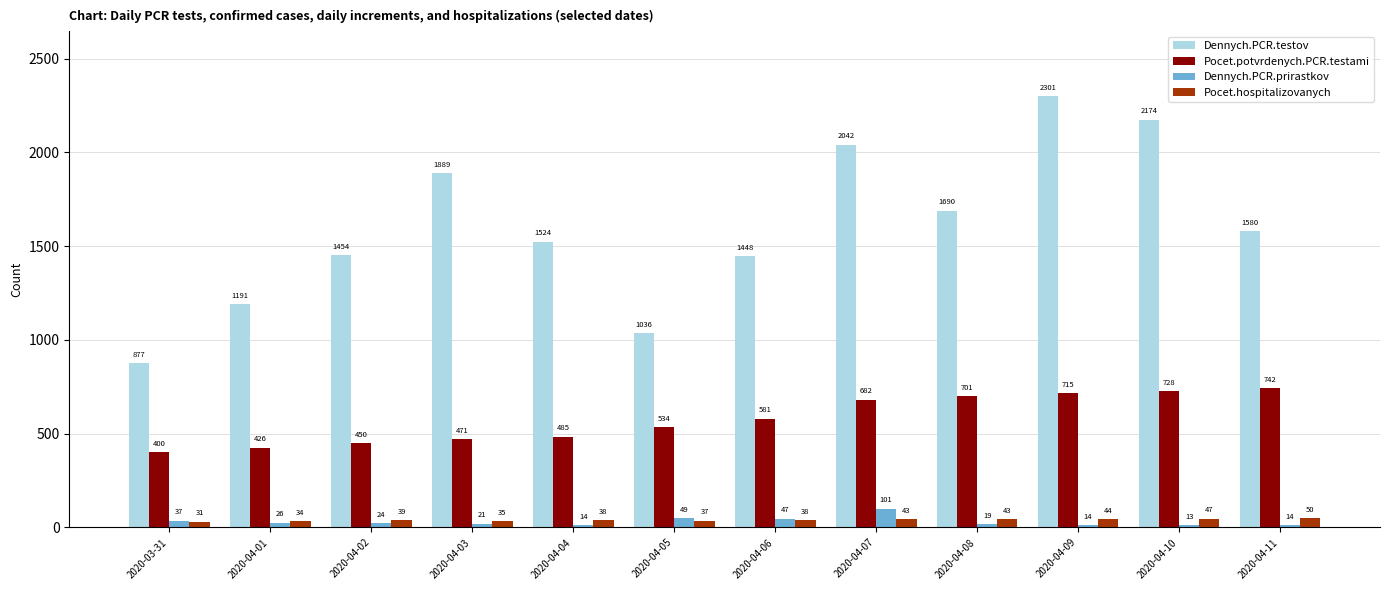

Reading left to right, list all the values displayed in this chart.

Dennych.PCR.testov: 2020-03-31=877	2020-04-01=1191	2020-04-02=1454	2020-04-03=1889	2020-04-04=1524	2020-04-05=1036	2020-04-06=1448	2020-04-07=2042	2020-04-08=1690	2020-04-09=2301	2020-04-10=2174	2020-04-11=1580
Pocet.potvrdenych.PCR.testami: 2020-03-31=400	2020-04-01=426	2020-04-02=450	2020-04-03=471	2020-04-04=485	2020-04-05=534	2020-04-06=581	2020-04-07=682	2020-04-08=701	2020-04-09=715	2020-04-10=728	2020-04-11=742
Dennych.PCR.prirastkov: 2020-03-31=37	2020-04-01=26	2020-04-02=24	2020-04-03=21	2020-04-04=14	2020-04-05=49	2020-04-06=47	2020-04-07=101	2020-04-08=19	2020-04-09=14	2020-04-10=13	2020-04-11=14
Pocet.hospitalizovanych: 2020-03-31=31	2020-04-01=34	2020-04-02=39	2020-04-03=35	2020-04-04=38	2020-04-05=37	2020-04-06=38	2020-04-07=43	2020-04-08=43	2020-04-09=44	2020-04-10=47	2020-04-11=50